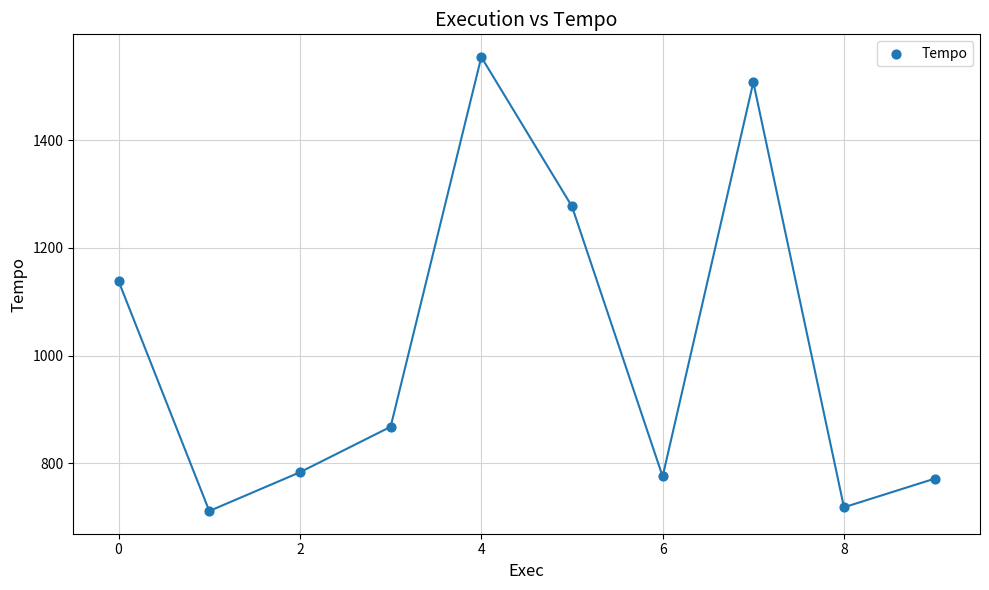

What is the average Y value?

1010.7